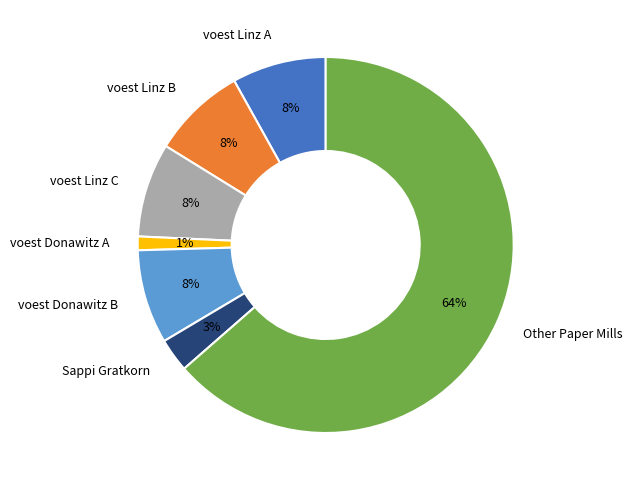

What percentage is the voest Linz C slice, to the nearest percent?

8%